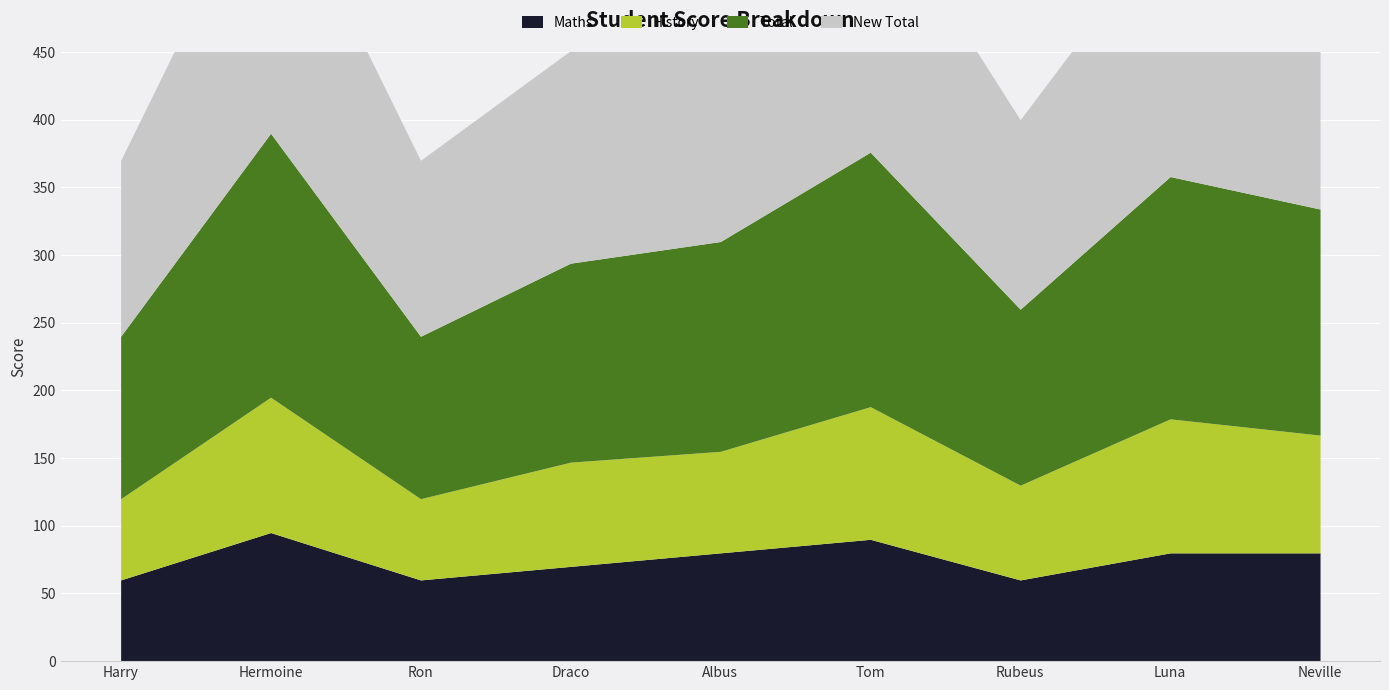

True or false: Total and History cross at least once.

False